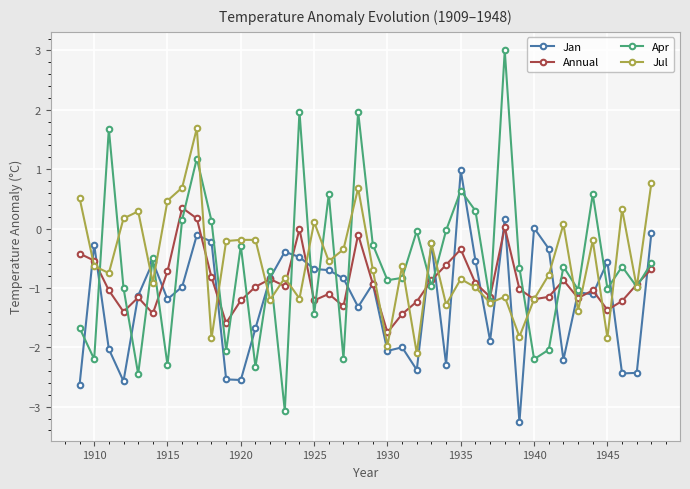

What is the value of the Jul point at the 19th from the left?

-0.3